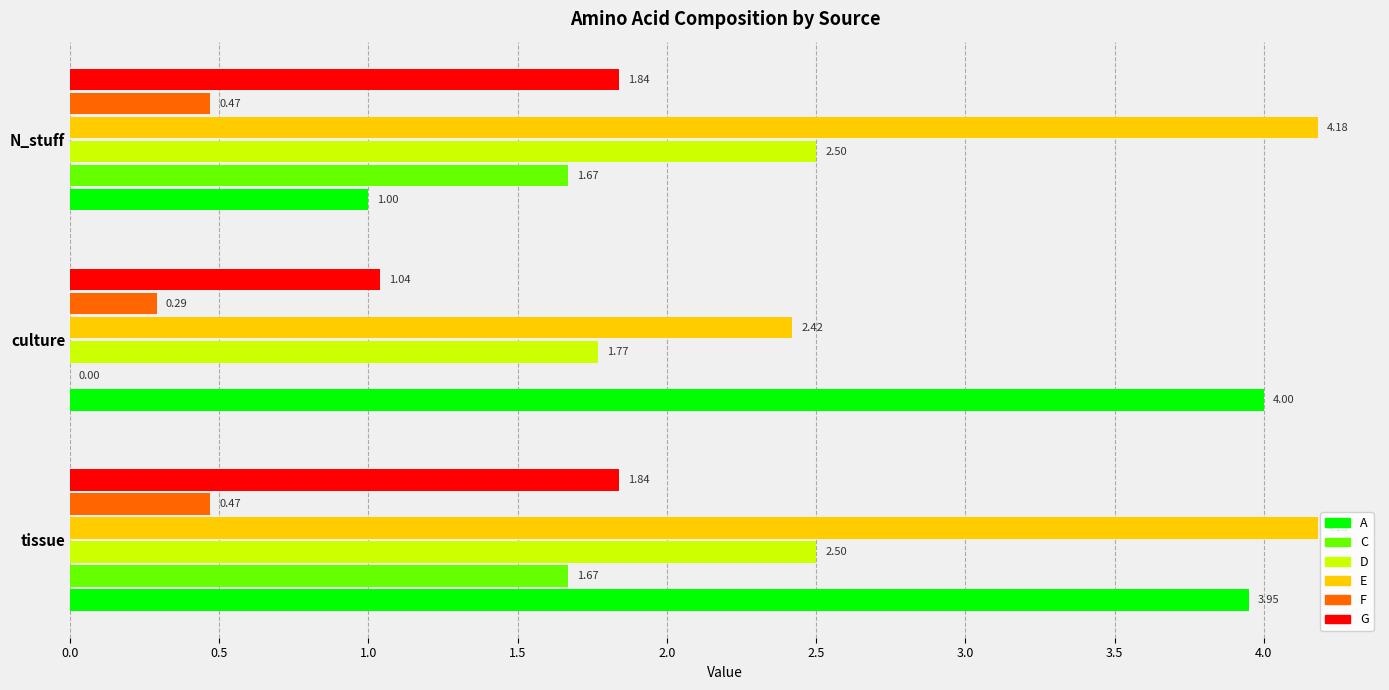

Which series changed the most between tissue and culture?

E